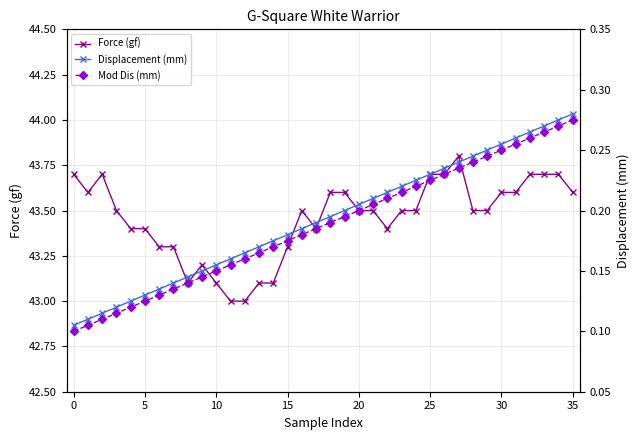

True or false: Force (gf) has a value of 43.6 at 30.

True